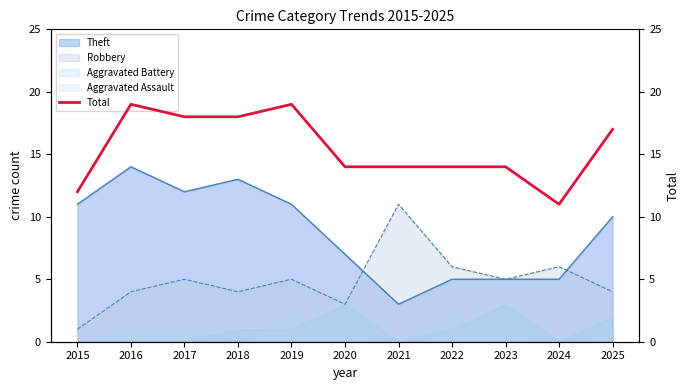

At which label does the data first exceed 14?

2016